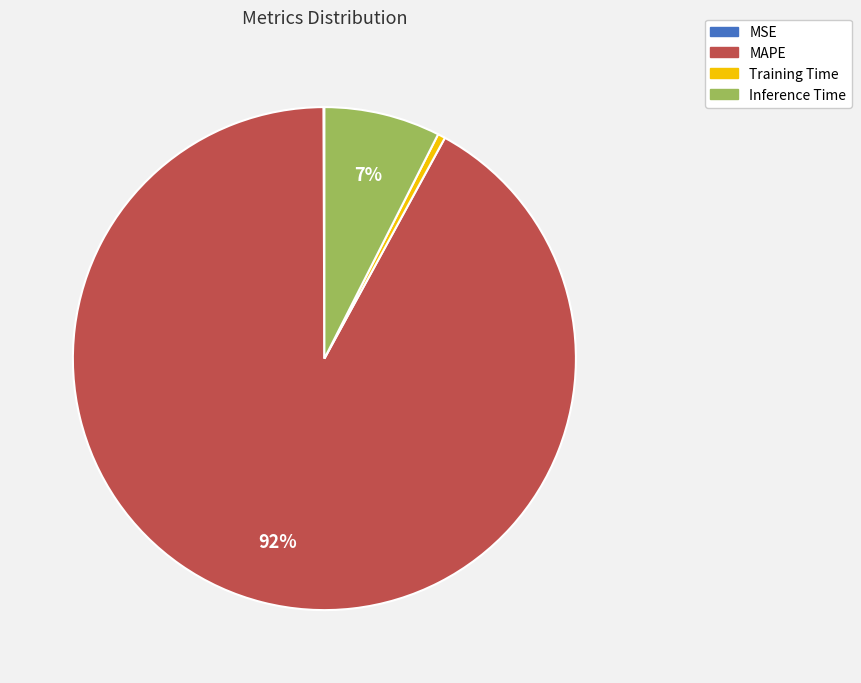

True or false: MAPE accounts for 80% of the total.

False